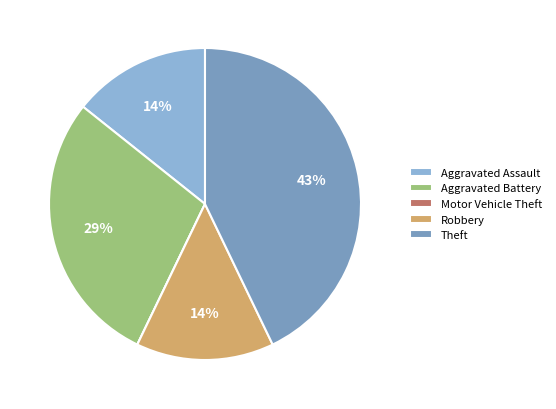

To the nearest percent, what is the difference between the Robbery and Theft slice percentages?

29%